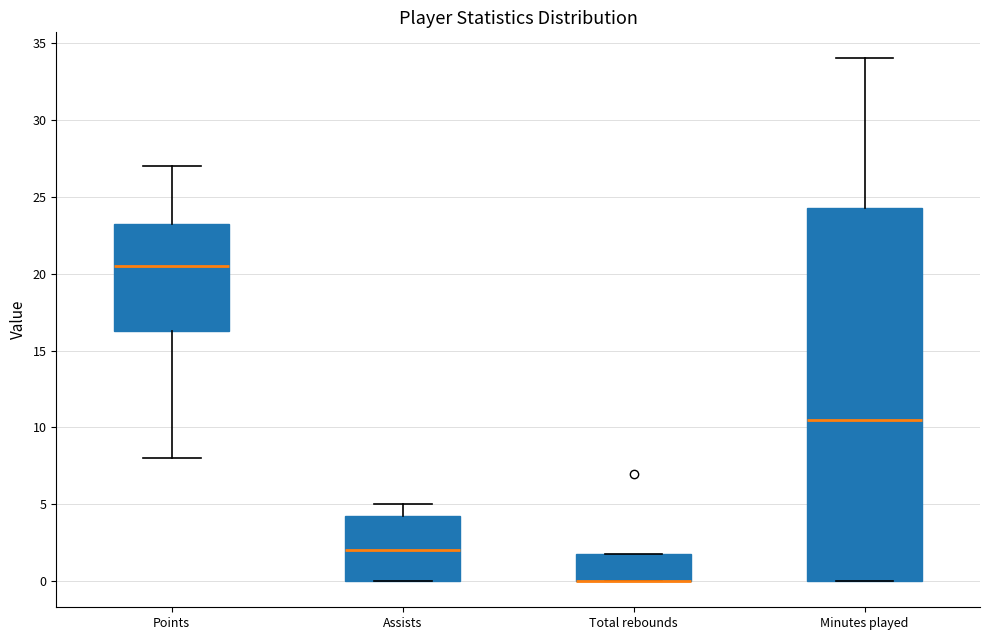

Reading left to right, read every box against the y-axis: the position of its median line, the range the box covers, and the ends of its whiskers. The values are not printed on the chart, so give them approximately, as read against the axis.

Points: median 20.5, box 16.5 to 23.5, whiskers 8.0 to 27.0
Assists: median 2.0, box 0.0 to 4.5, whiskers 0.0 to 5.0
Total rebounds: median 0.0 (drawn on the box's lower edge), box 0.0 to 2.0, whiskers 0.0 to 2.0
Minutes played: median 10.5, box 0.0 to 24.5, whiskers 0.0 to 34.0